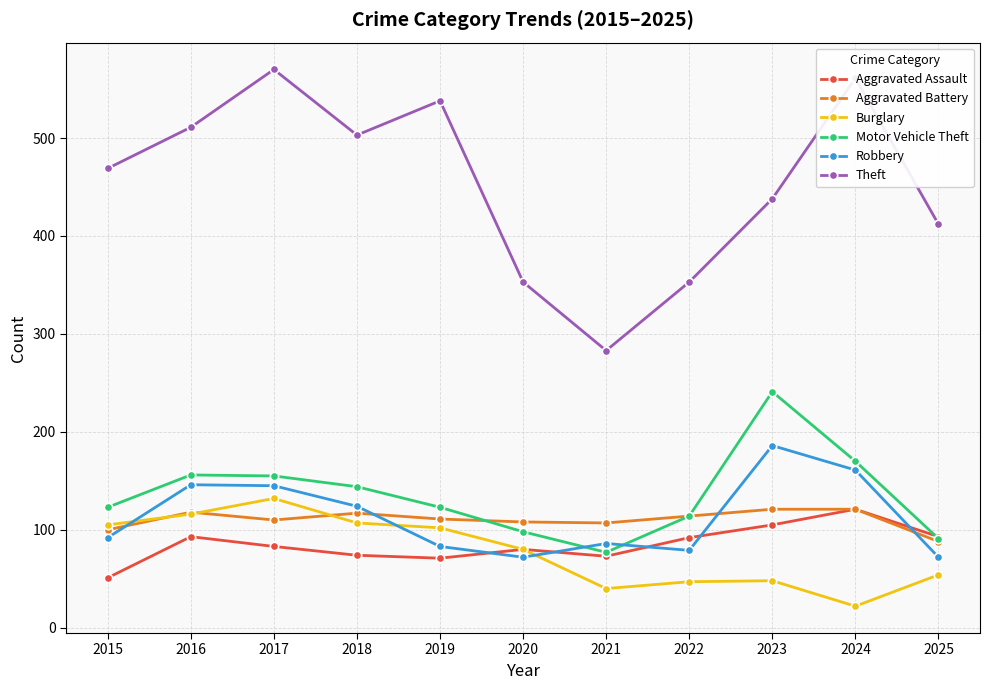

At which label does Burglary first exceed 80?

2015